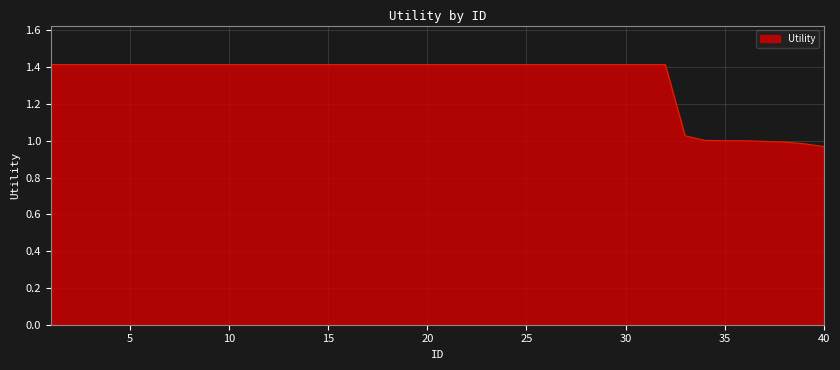

What is the difference between the maximum and minimum values?

0.4